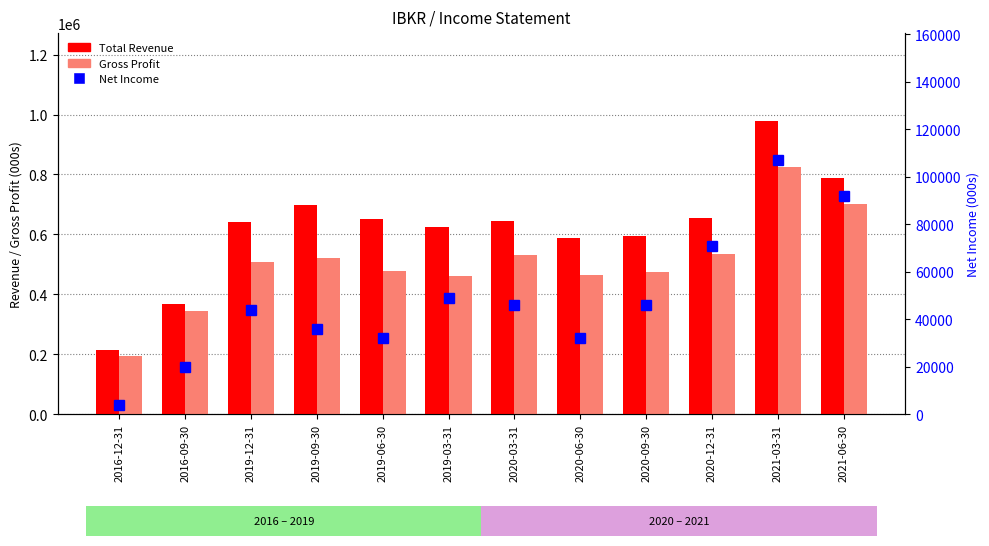

What is the average value of the Net Income series?

48250